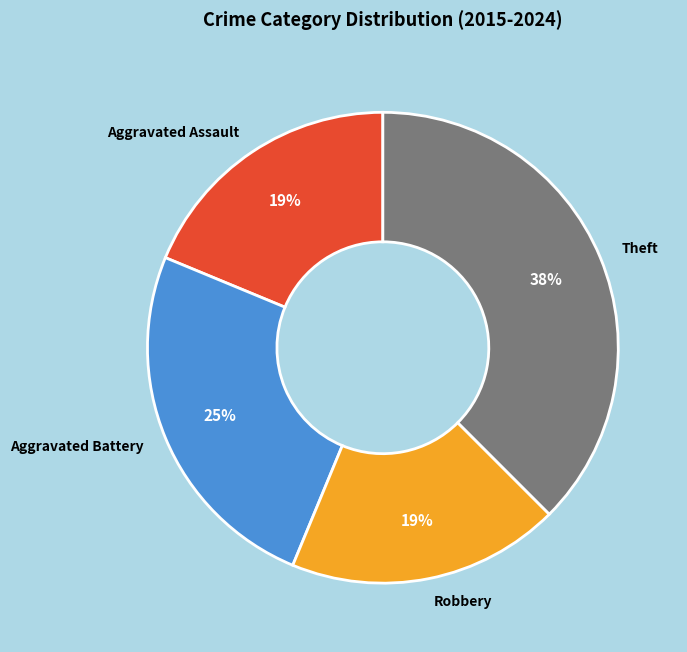

Do Aggravated Assault and Aggravated Battery together represent more than half of the pie?

No